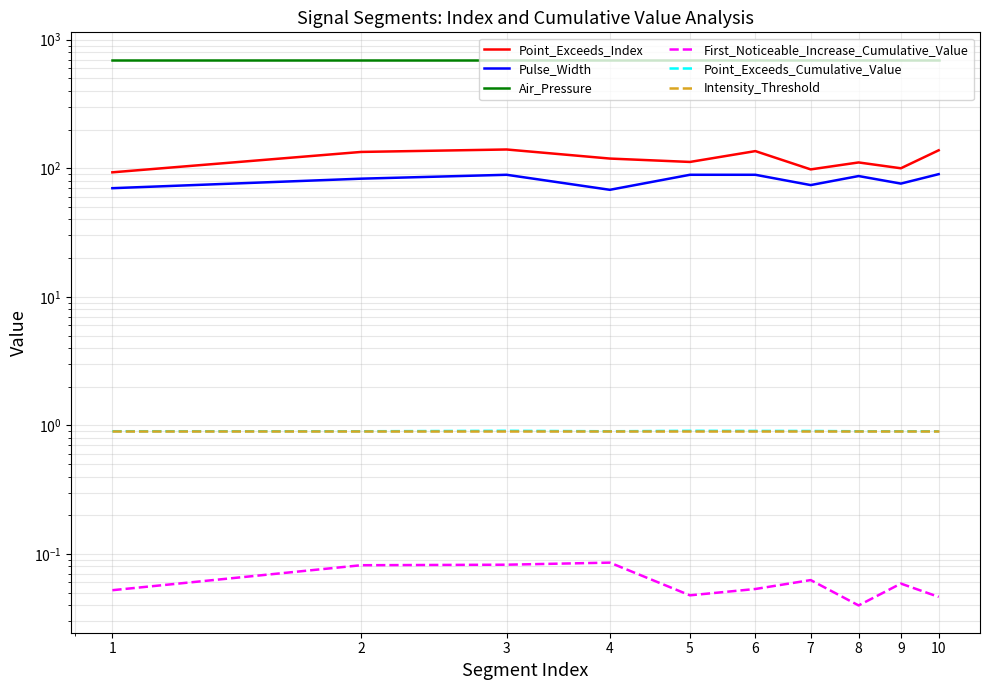

How many series are shown in this chart?

6